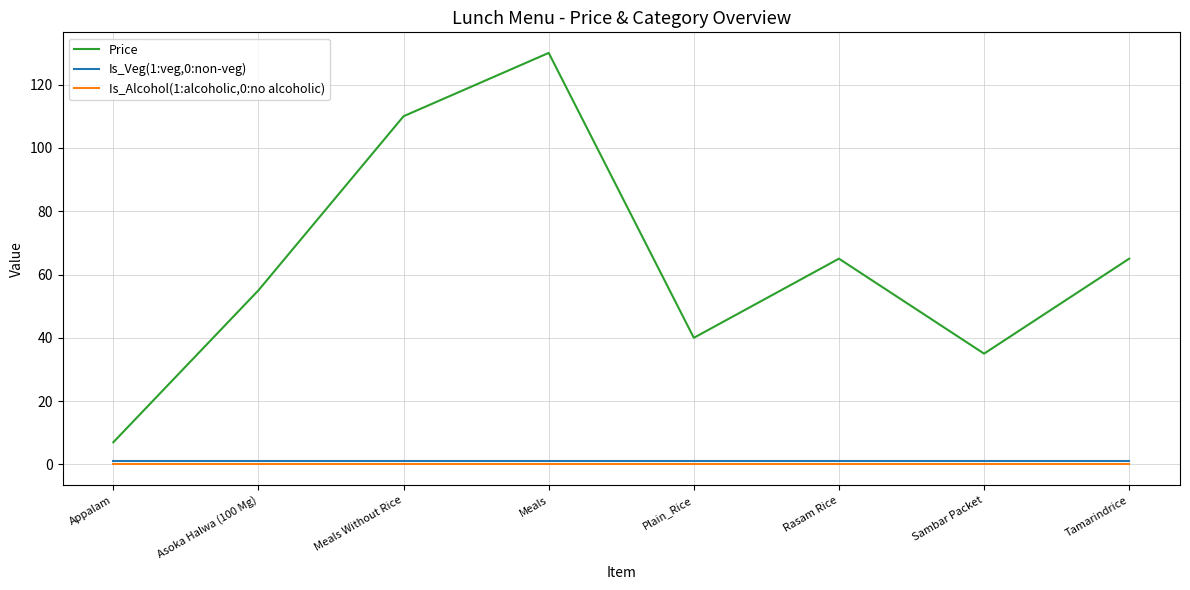

Reading right to left, list all the values displayed in this chart.

Price: 65	35	65	40	130	110	55	7
Is_Veg(1:veg,0:non-veg): 1	1	1	1	1	1	1	1
Is_Alcohol(1:alcoholic,0:no alcoholic): 0	0	0	0	0	0	0	0